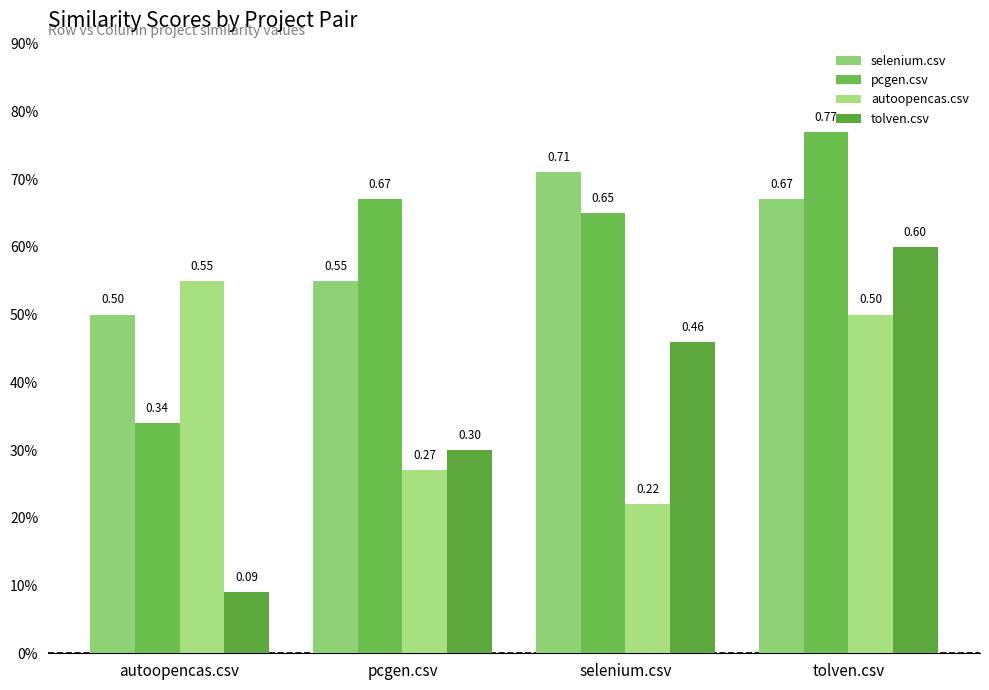

What is the label of the 2nd bar from the left?

pcgen.csv